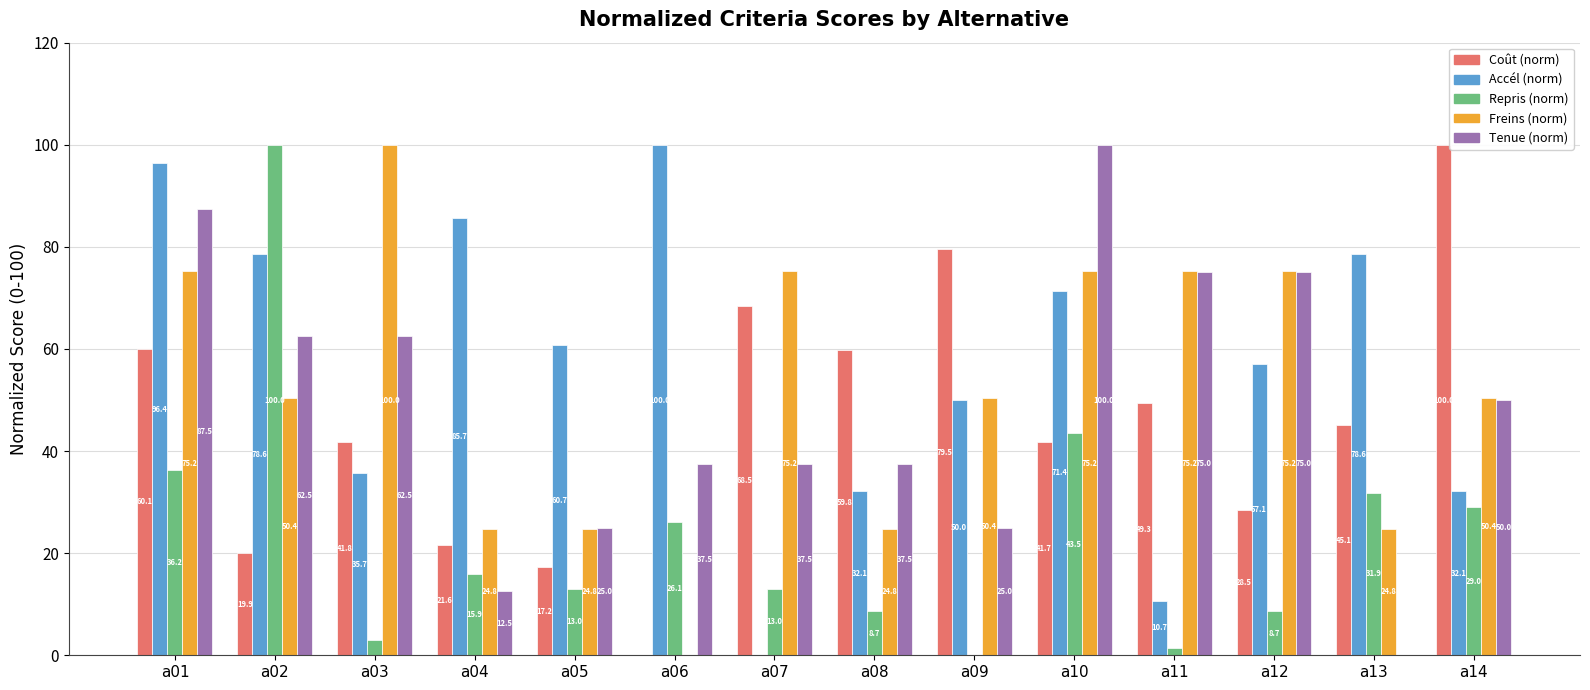

What is the total value across all series at a10?

331.8